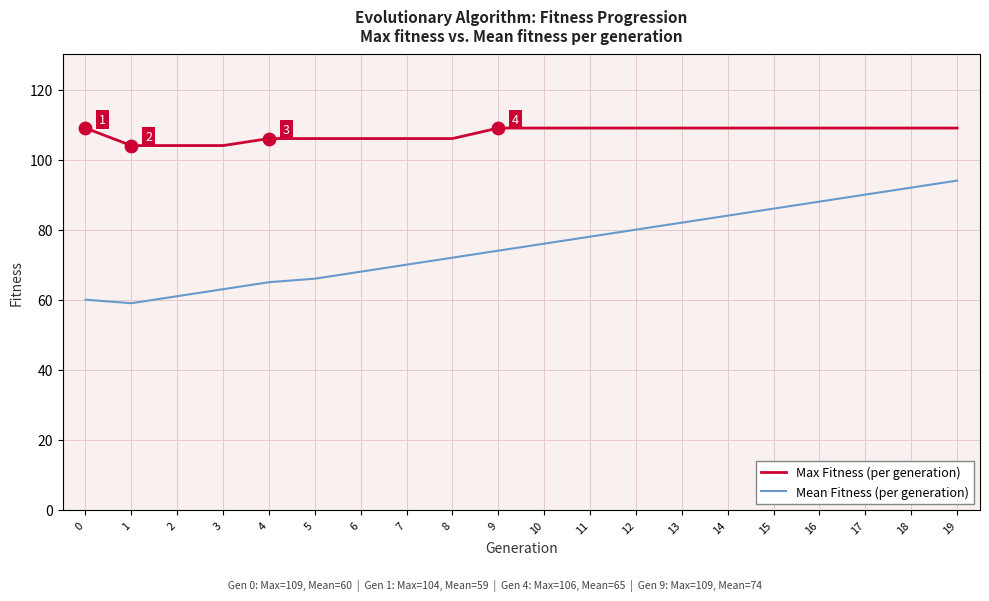

What are all the series names shown in the legend?

Max Fitness (per generation), Mean Fitness (per generation)